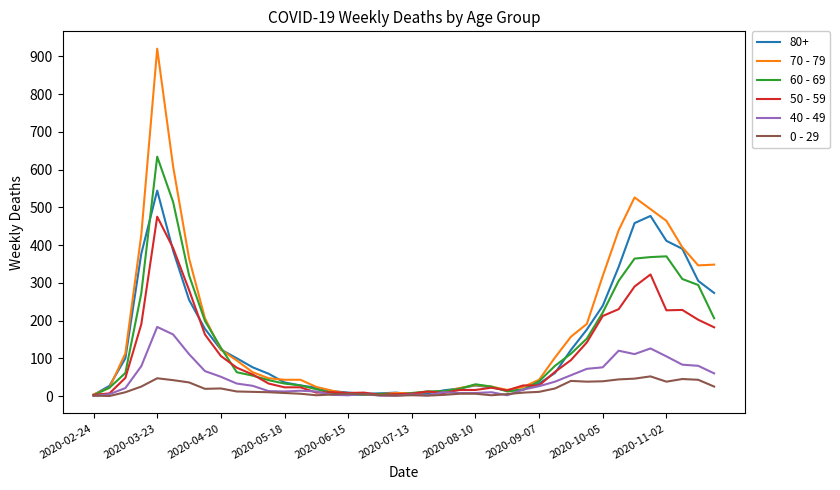

What is the maximum value shown in the chart?

920